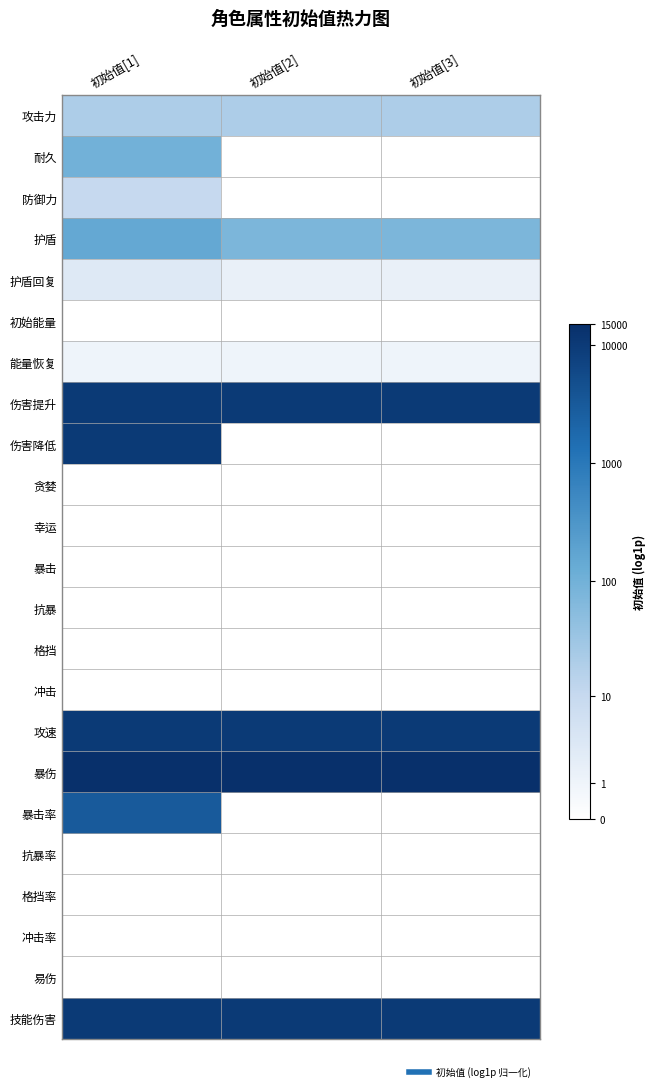

Rank the series by their maximum value, from highest to lowest.

暴伤, 伤害提升, 伤害降低, 攻速, 技能伤害, 暴击率, 护盾, 耐久, 攻击力, 防御力, 护盾回复, 能量恢复, 初始能量, 贪婪, 幸运, 暴击, 抗暴, 格挡, 冲击, 抗暴率, 格挡率, 冲击率, 易伤